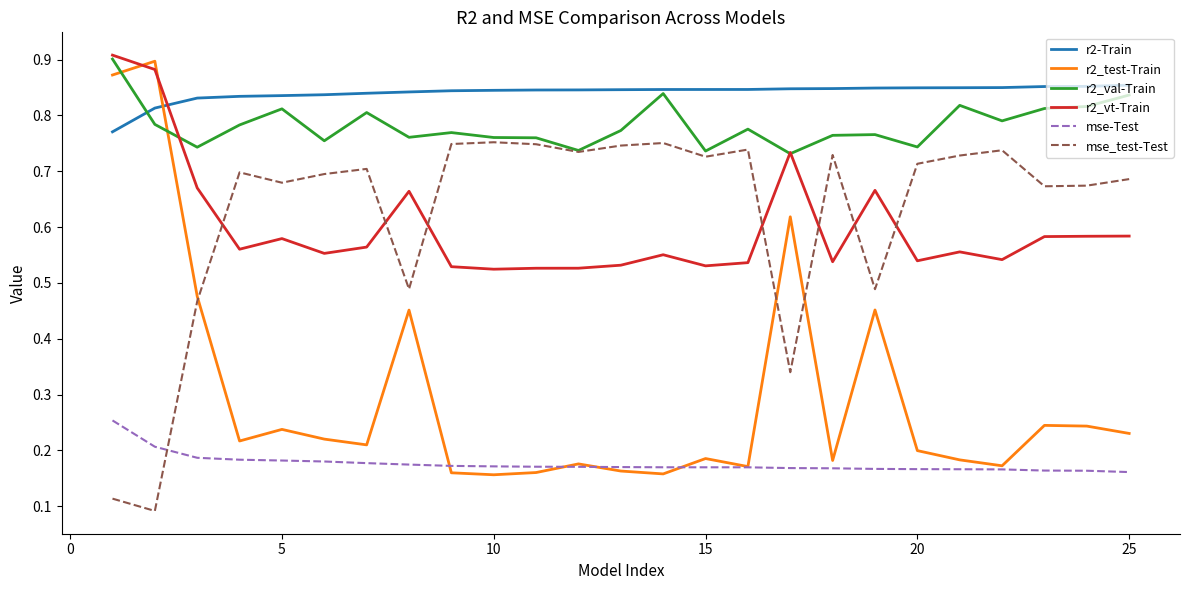

Which series ends up on top after the final intersection of r2_test-Train and r2_val-Train?

r2_val-Train